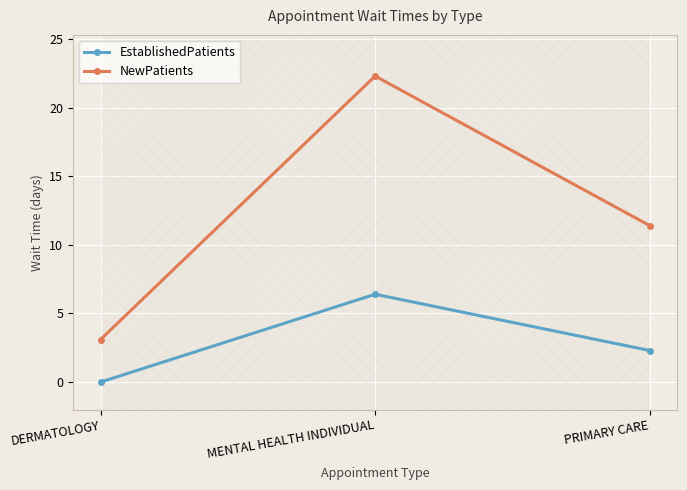

True or false: EstablishedPatients has a value of 2.4 at DERMATOLOGY.

False